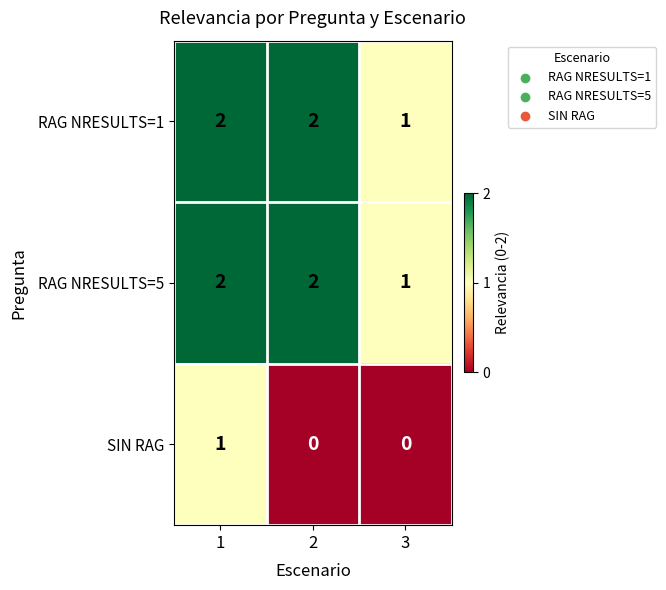

What is the spread (max minus min) of values at 2?

2